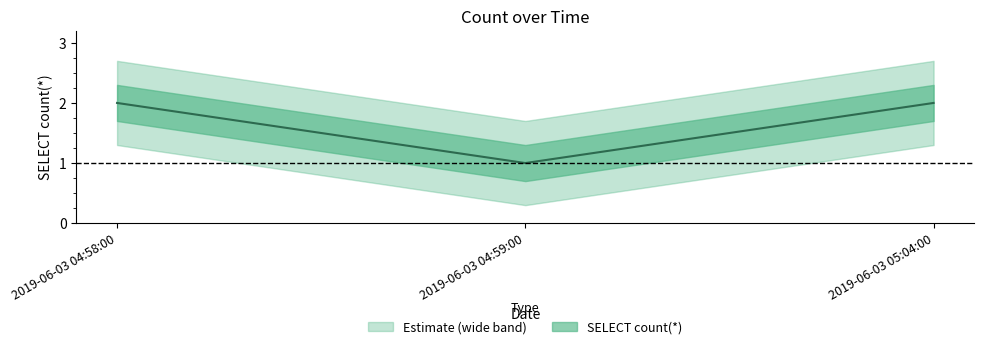

What is the sum of the values at 2019-06-03 05:04:00 and 2019-06-03 04:58:00?

4